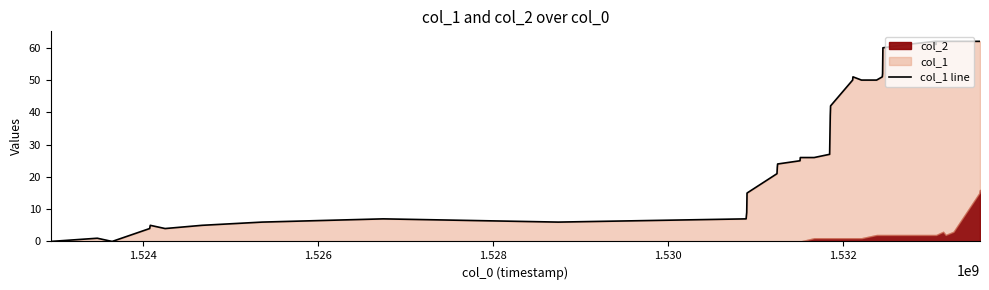

Does the chart have visible grid lines?

No